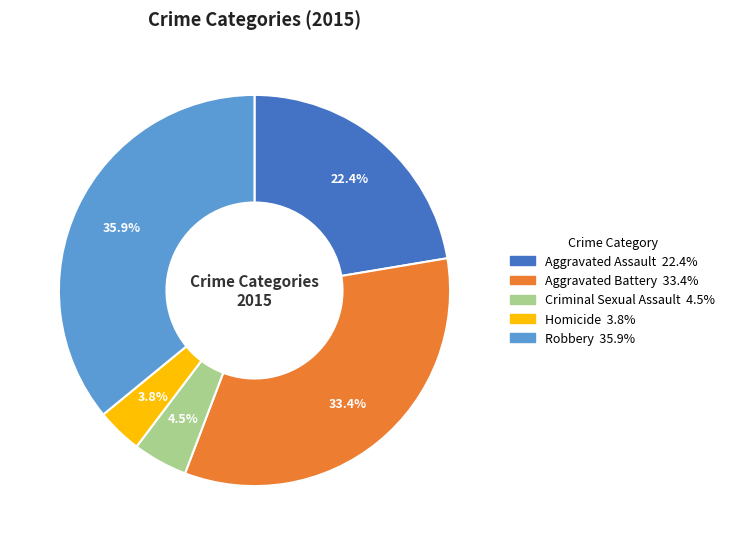

How much of the chart is everything except Criminal Sexual Assault?

95.5%